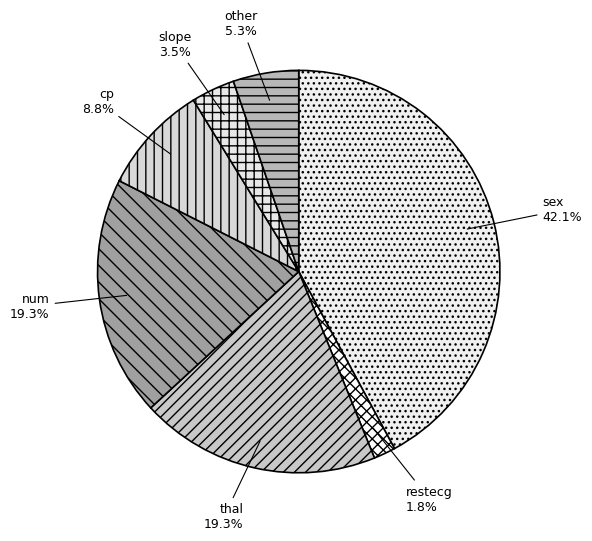

What portion of the pie excludes restecg?

98.2%